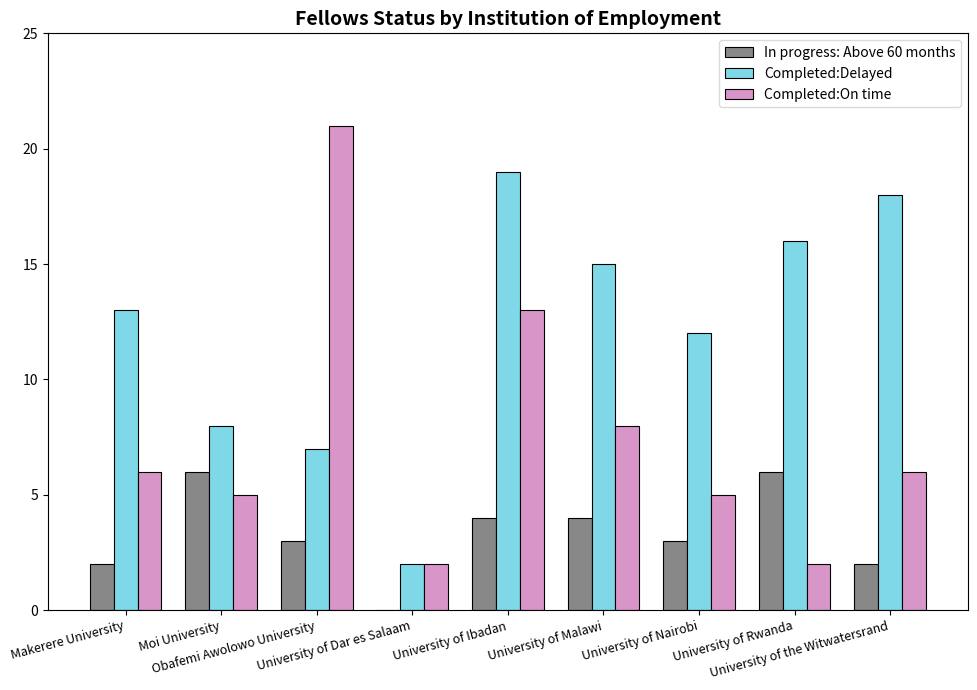

What is the maximum value shown in the chart?

21